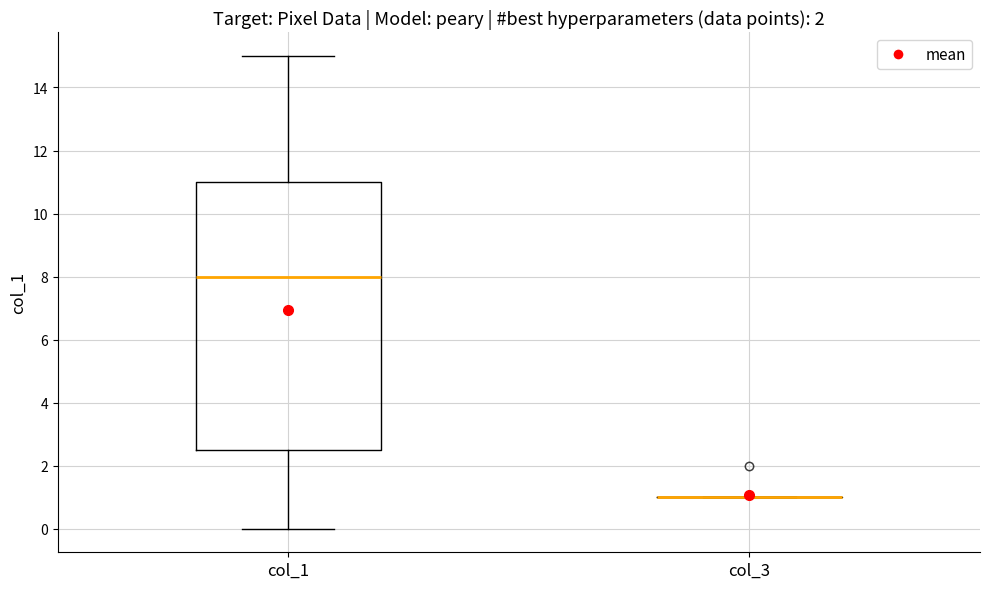

Reading left to right, read every box against the y-axis: the position of its median line, the range the box covers, and the ends of its whiskers. The values are not printed on the chart, so give them approximately, as read against the axis.

col_1: median 8.0, box 2.6 to 11.0, whiskers 0.0 to 15.0
col_3: box collapsed to a line at 1.0, whiskers 1.0 to 1.0